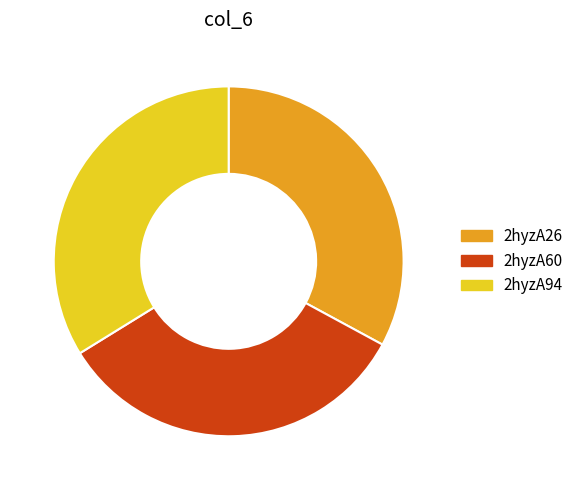

Which has a higher value, 2hyzA60 or 2hyzA94?

2hyzA94